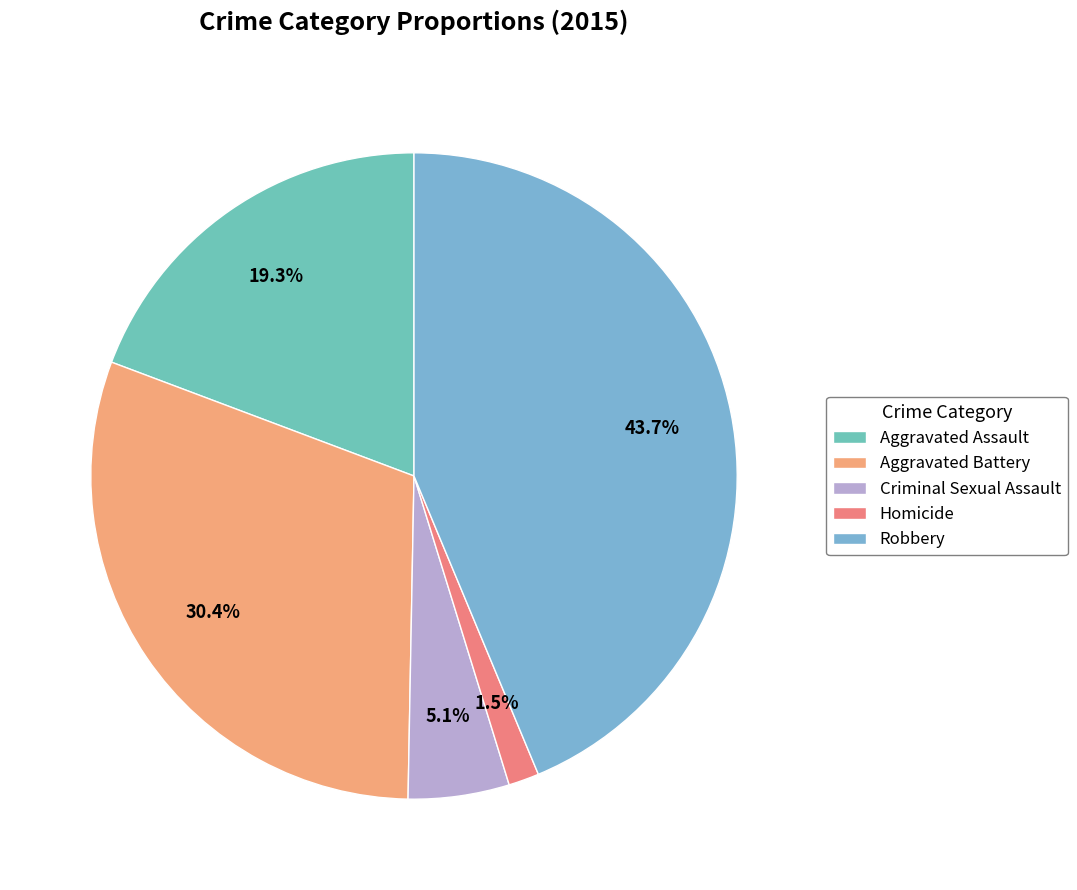

Which category has the biggest portion of the pie?

Robbery